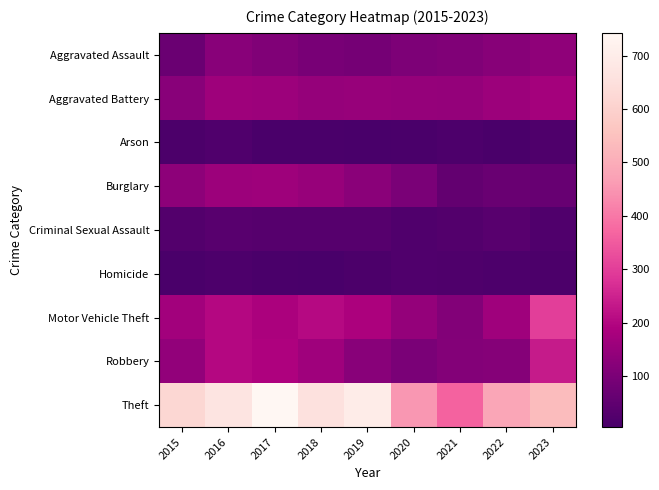

What is the spread (max minus min) of values at 2016?

653